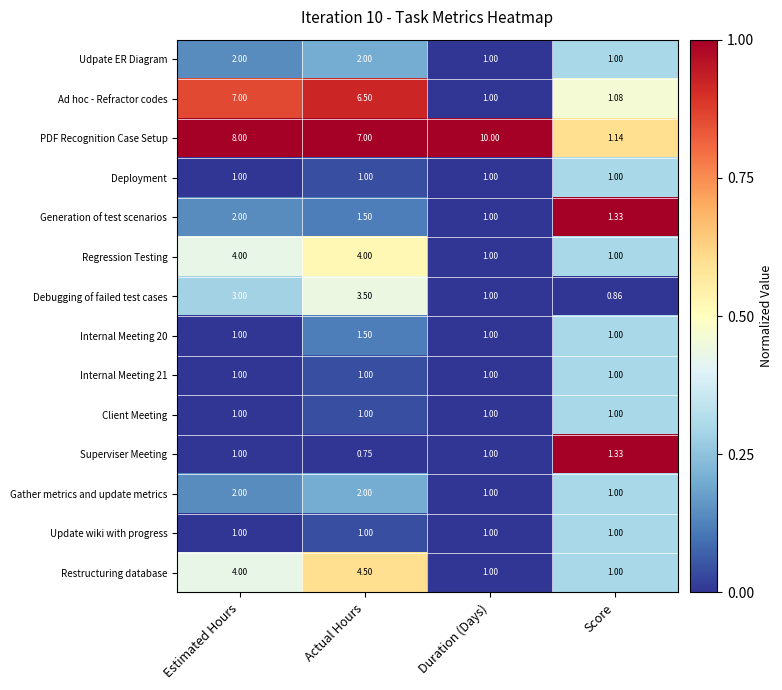

Which category has the lowest value across all series?

Actual Hours